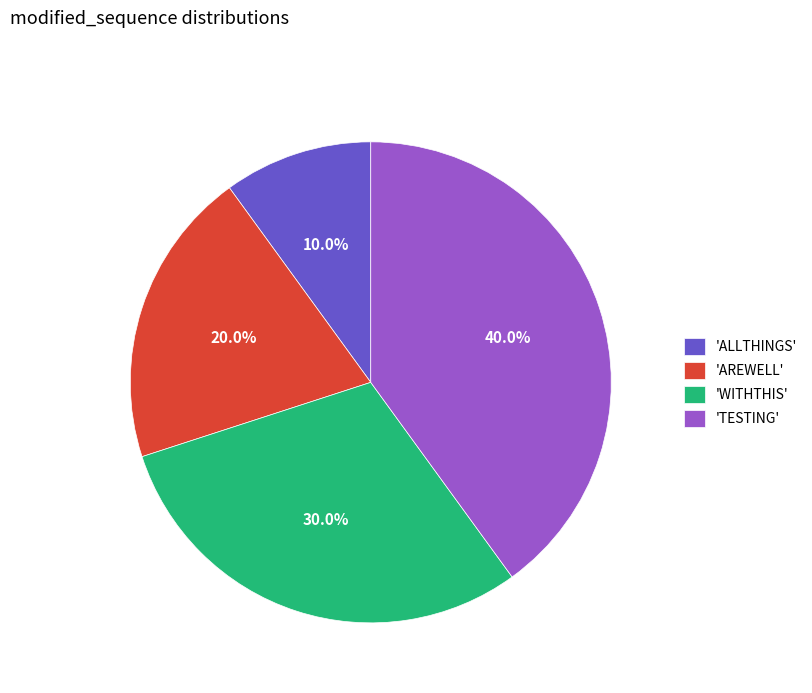

How many segments does this pie chart have?

4